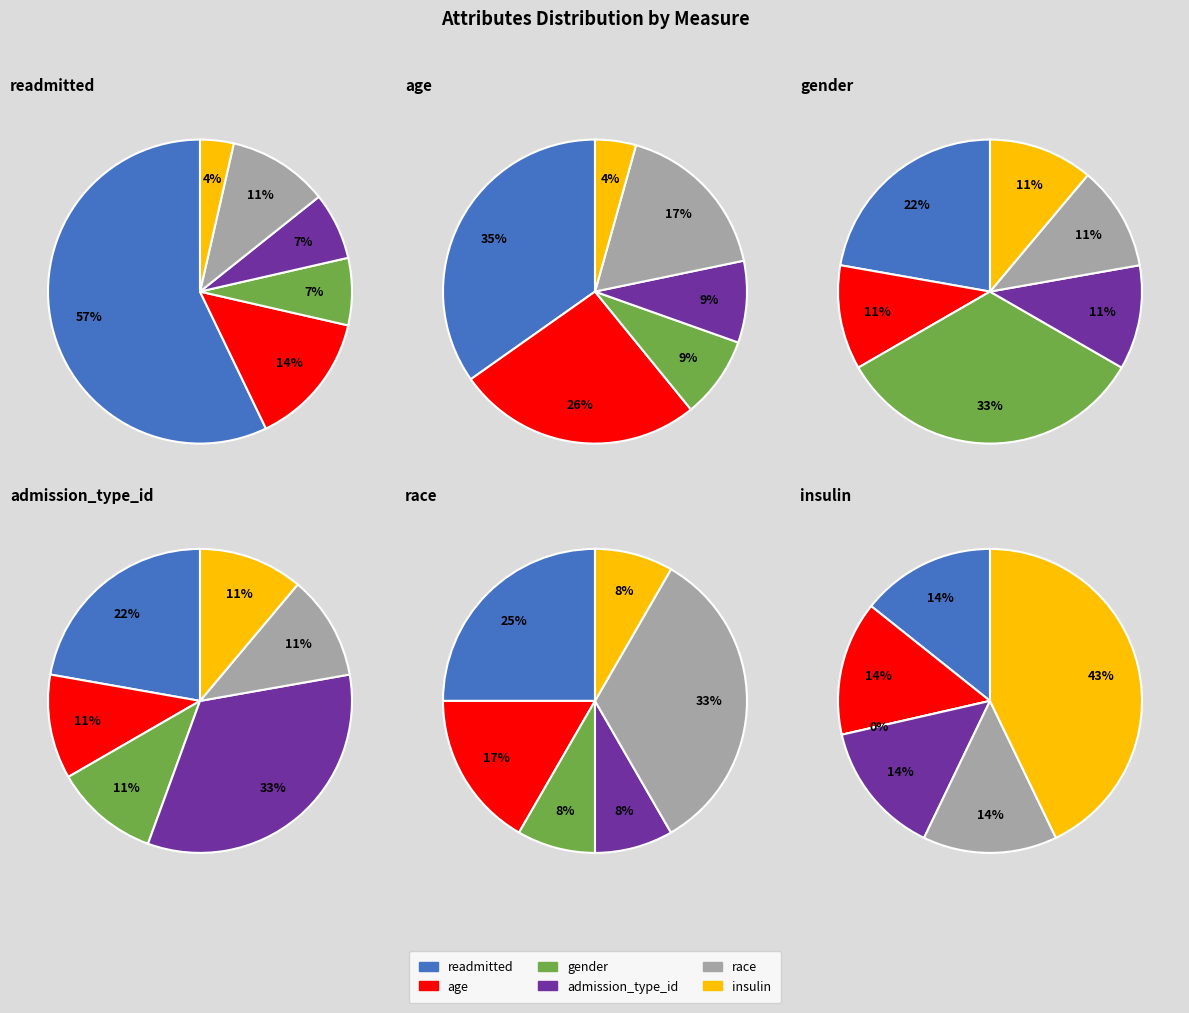

Is there any slice that represents more than half of the pie?

Yes